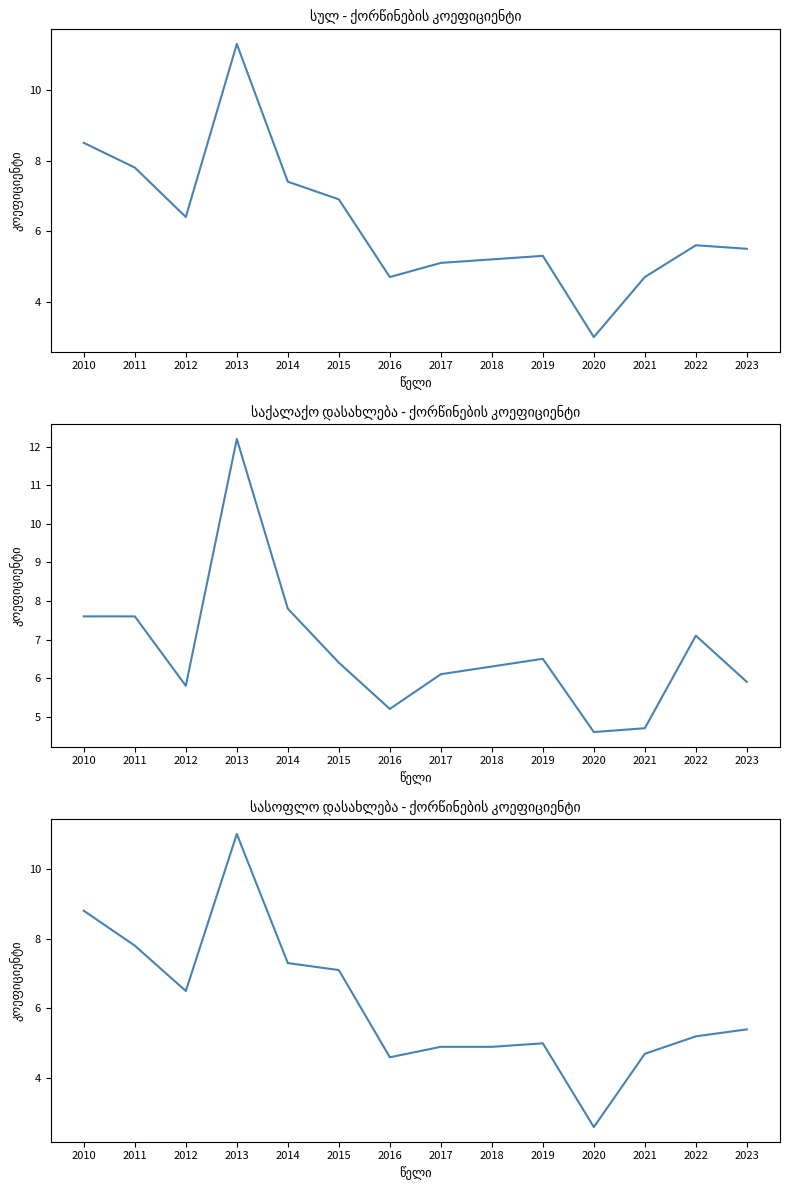

Which has a higher value, 2021 or 2017?

2017